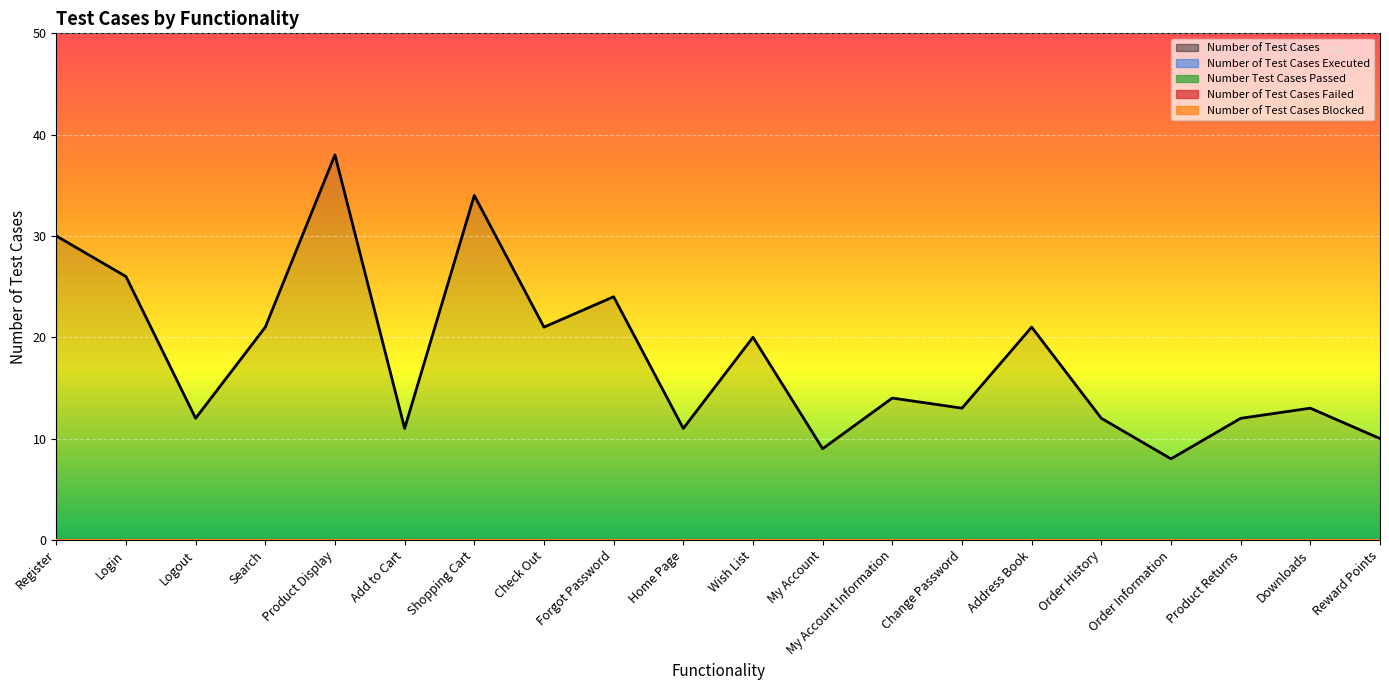

The Number of Test Cases Blocked series shows 0 at Change Password. True or false?

True